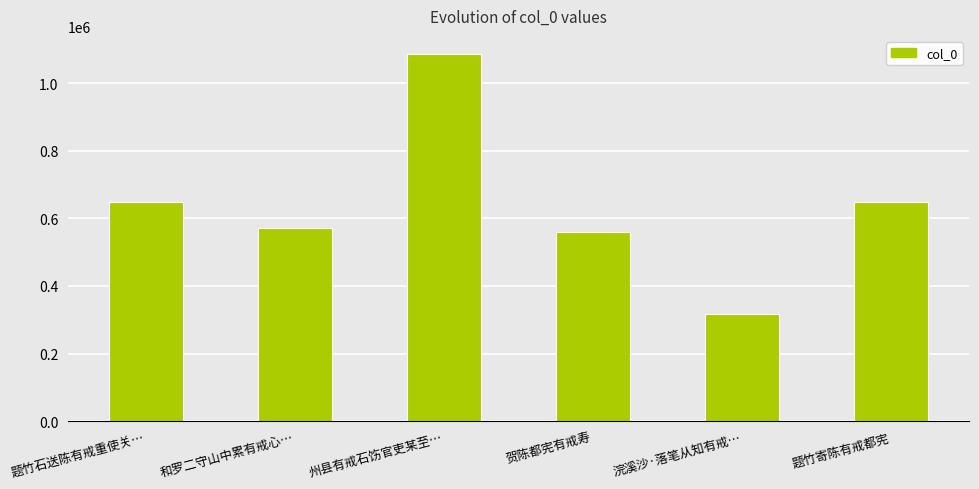

What is the change in value from 州县有戒石饬官吏某至… to 贺陈都宪有戒寿?

-525592